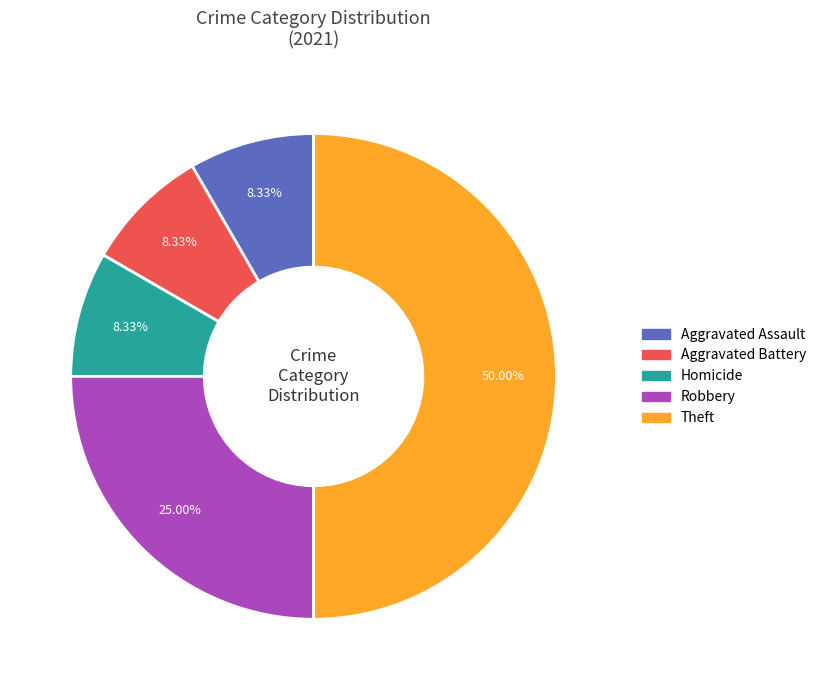

What is the largest slice in the pie chart?

Theft